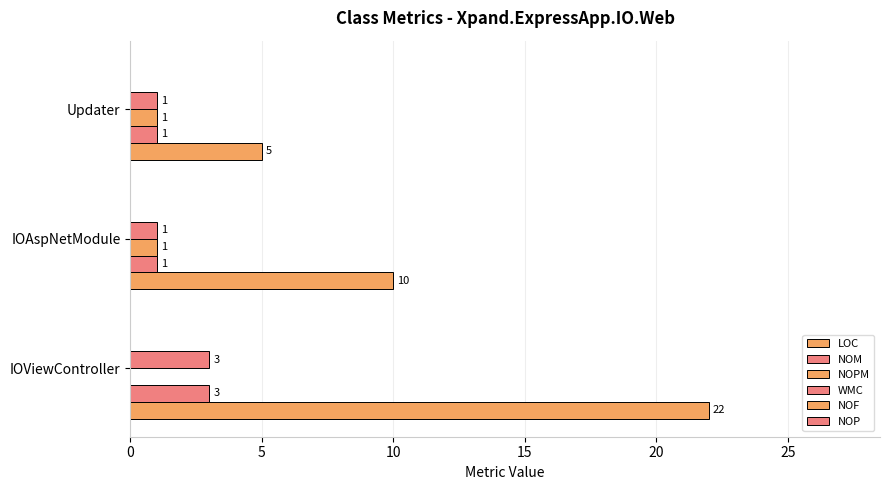

How many data points does each series have?

3